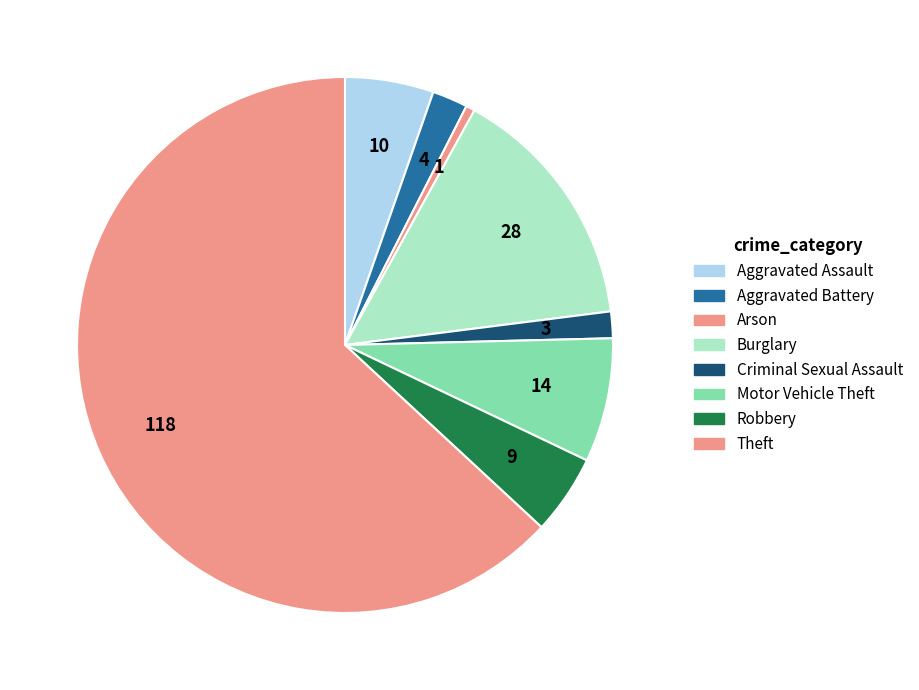

How many slices are in this pie chart?

8